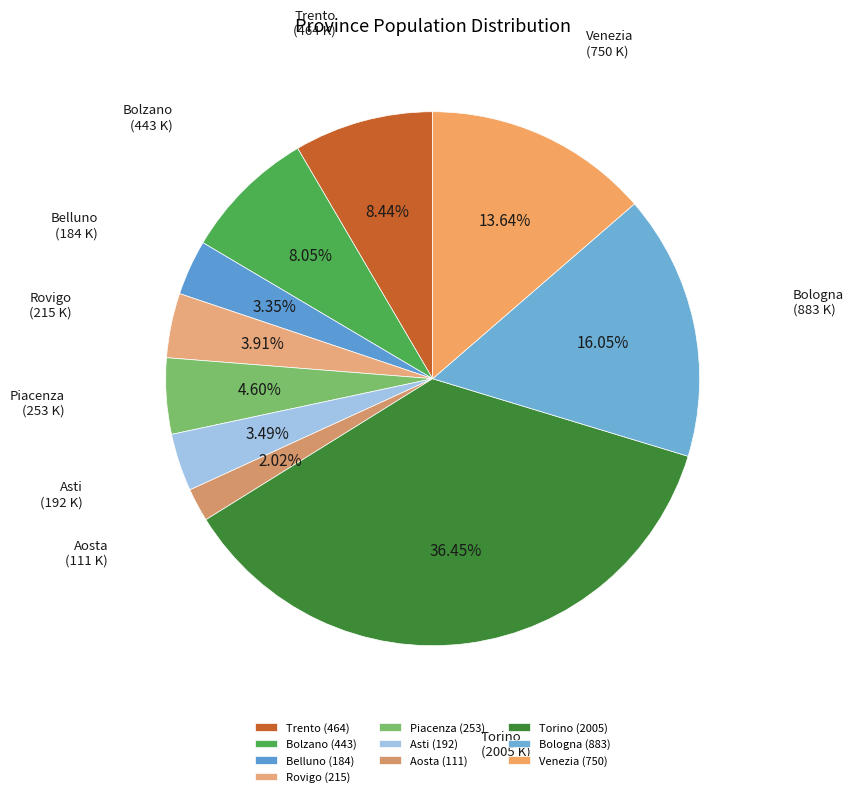

What percentage is NOT represented by Belluno?

96.7%